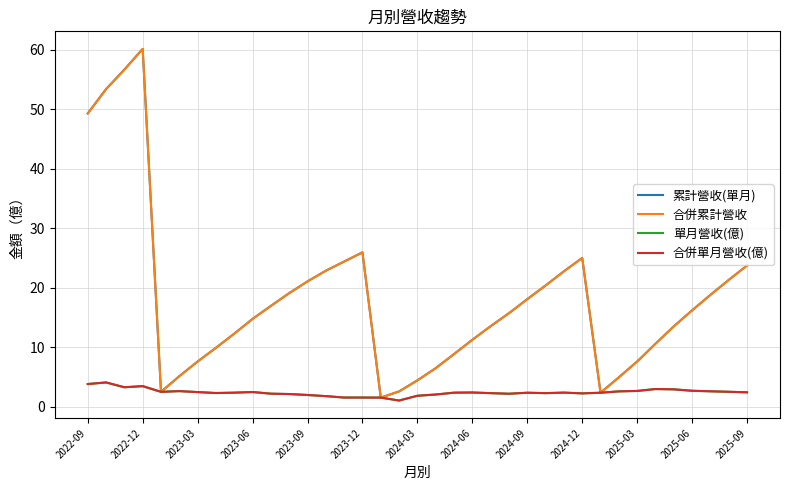

True or false: 累計營收(單月) and 合併單月營收(億) cross at least once.

False